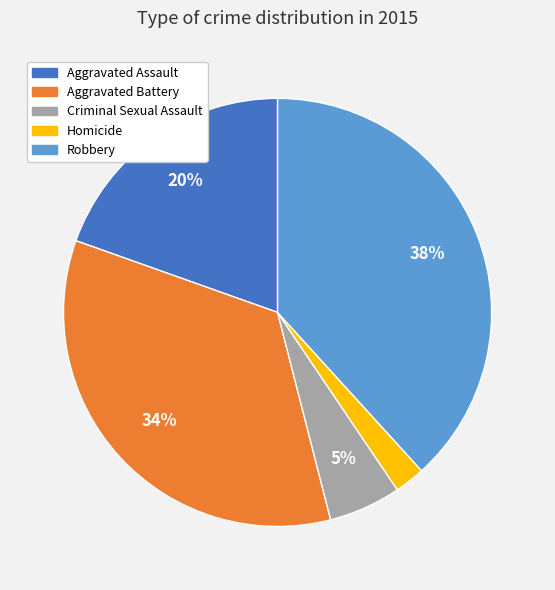

Which category has the biggest portion of the pie?

Robbery